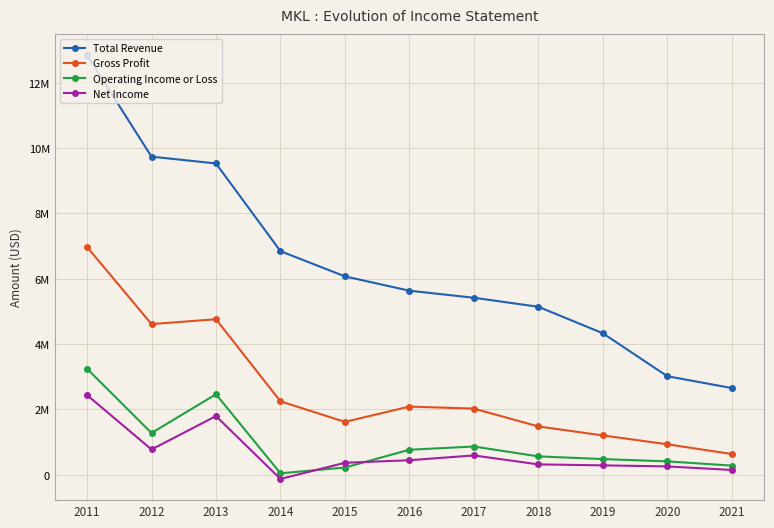

Where is the first local maximum for Operating Income or Loss?

2013